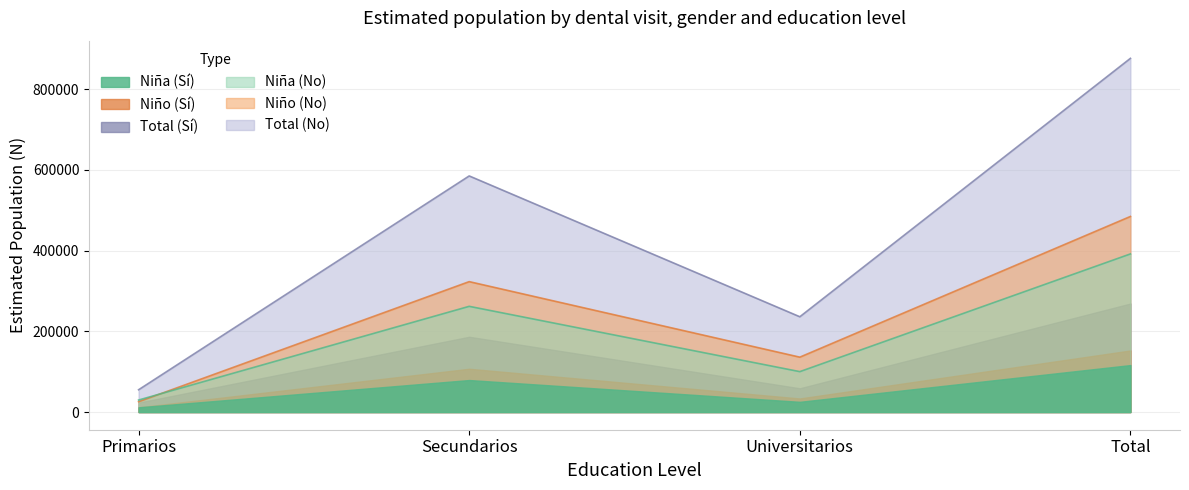

What is the sum of the Nina_Si values at Primarios and Secundarios?

291557